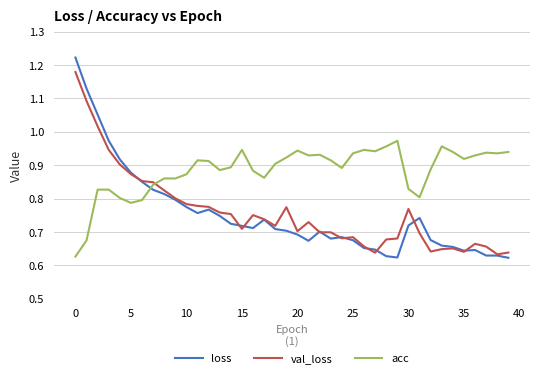

How many times do loss and acc cross each other?

1